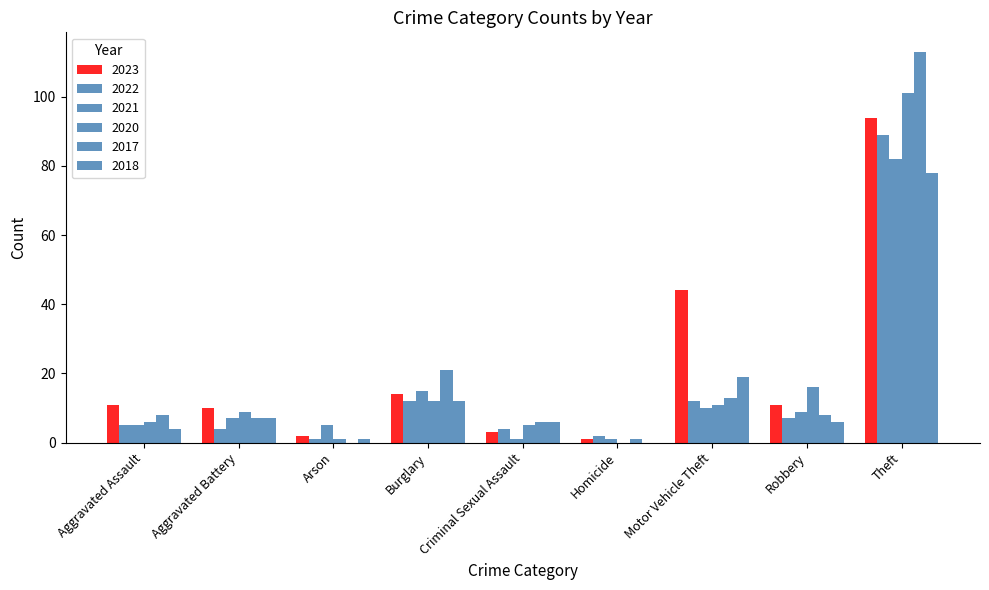

Does the chart contain stacked bars?

No